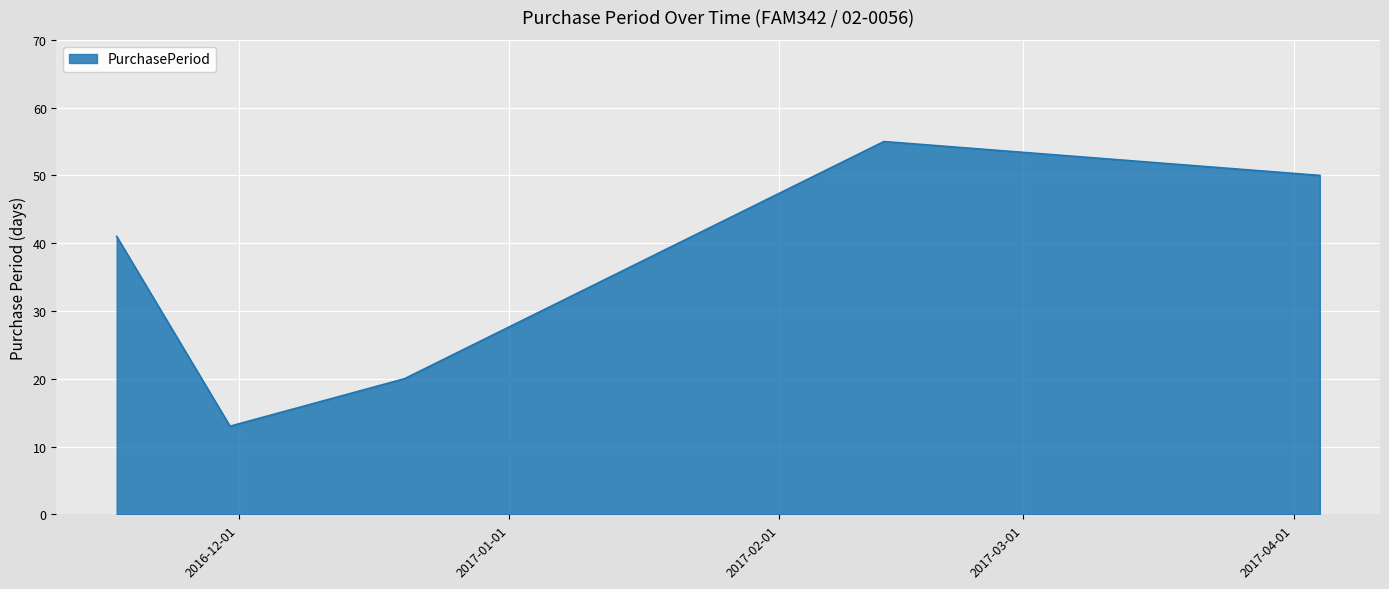

Does the chart display data point markers on the line(s)?

No